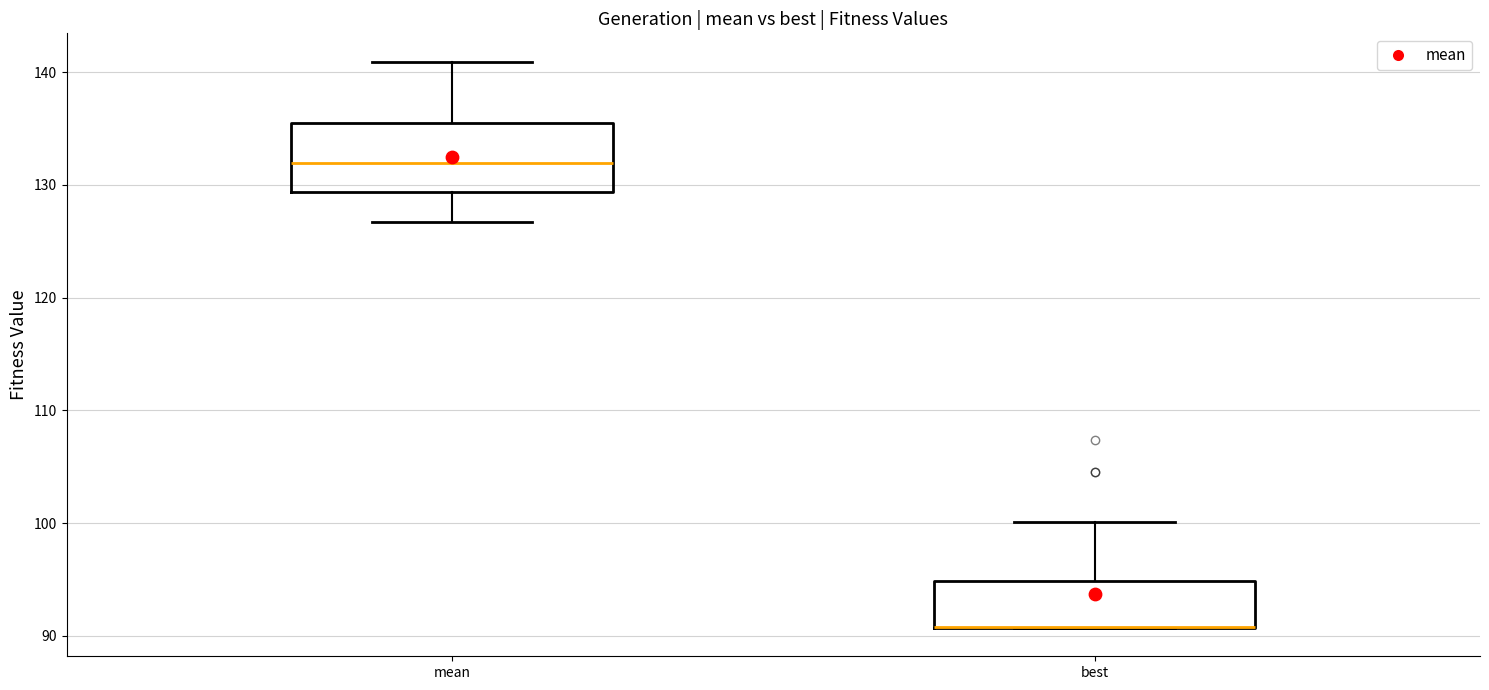

Reading left to right, transcribe this box plot: for each box, give where its median line is, the range the box spans, and where its two whiskers end, as read against the y-axis. The values are not printed on the chart, so give them approximately, as read against the axis.

mean: median 132, box 129 to 135, whiskers 127 to 141
best: median 91 (drawn on the box's lower edge), box 91 to 95, whiskers 91 to 100